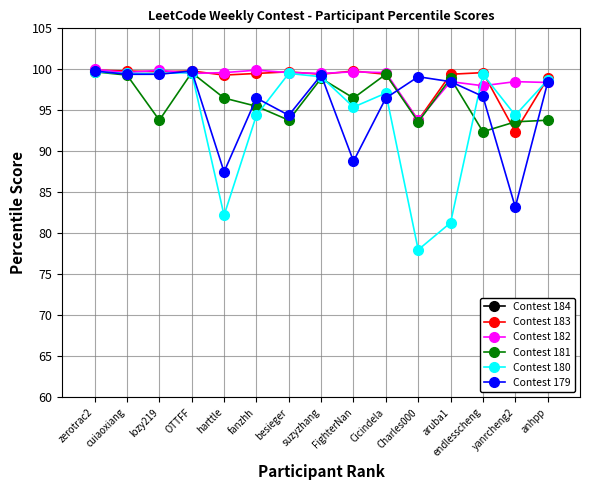

Does the chart display data point markers on the line(s)?

Yes